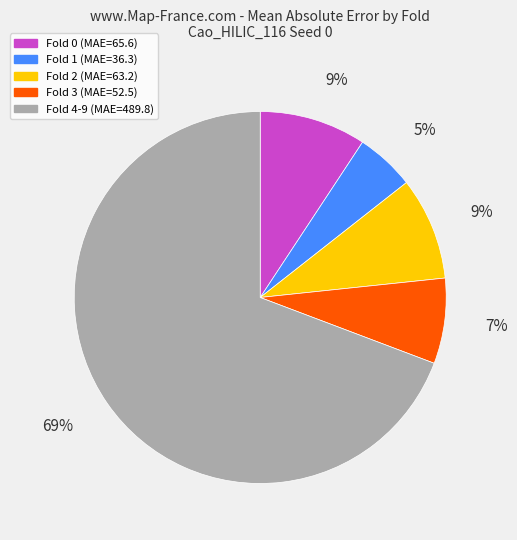

Is there any slice that represents more than half of the pie?

Yes